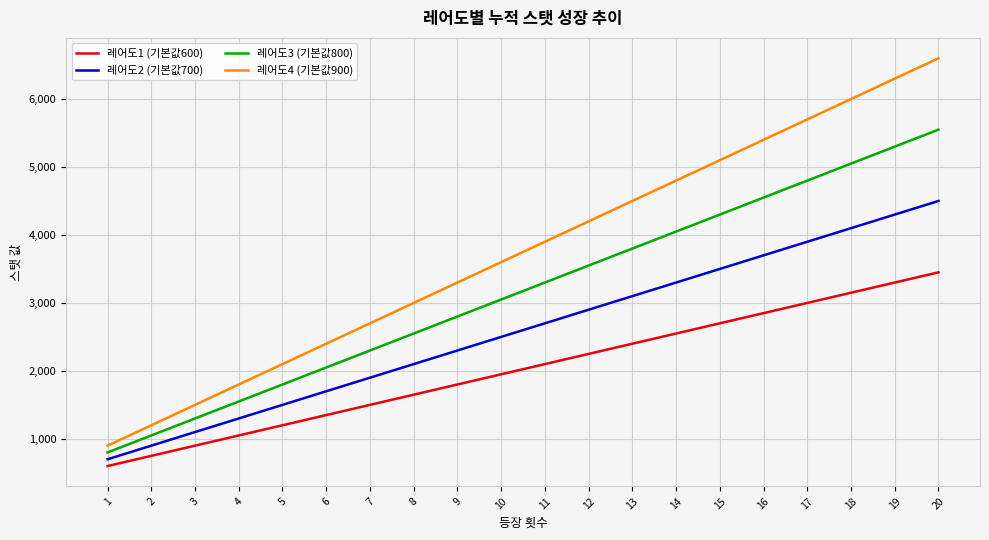

List the series in order of their overall mean, lowest first.

레어도1 (기본값600), 레어도2 (기본값700), 레어도3 (기본값800), 레어도4 (기본값900)